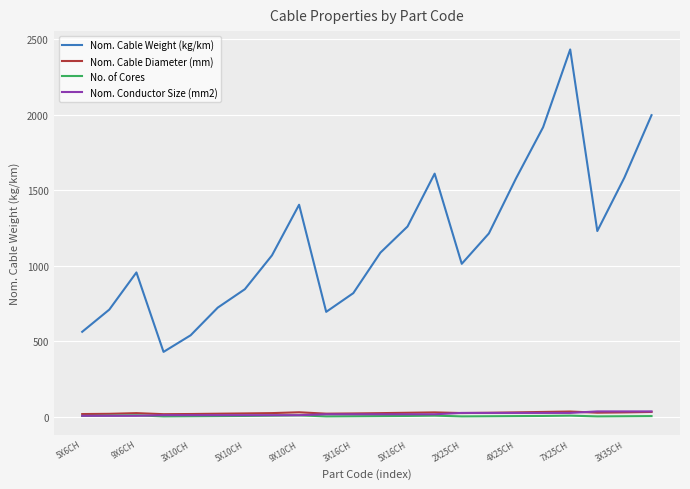

Which series has the largest total across all categories?

Nom. Cable Weight (kg/km)